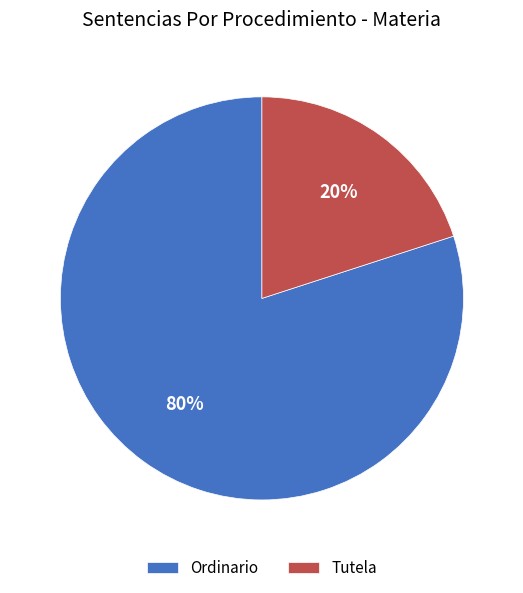

Rank the categories by value from lowest to highest.

Tutela, Ordinario